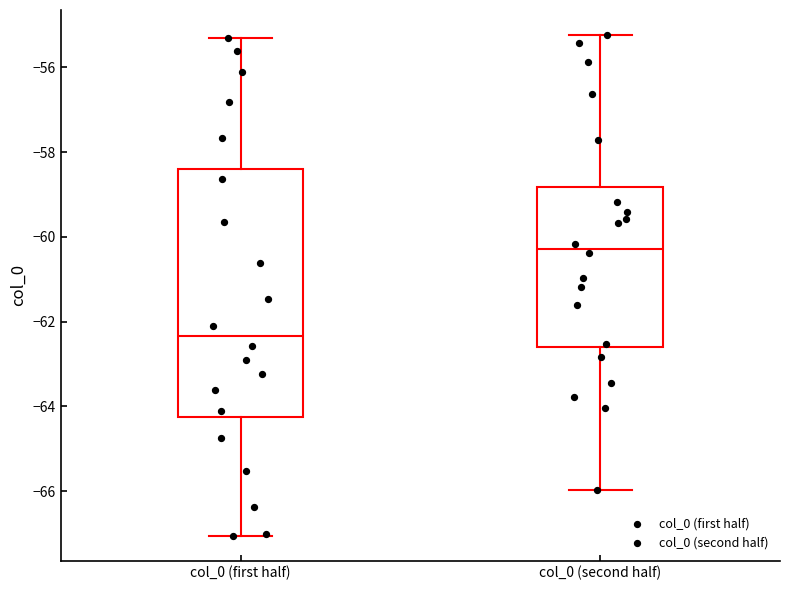

Reading left to right, transcribe this box plot: for each box, give where its median line is, the range the box spans, and where its two whiskers end, as read against the y-axis. The values are not printed on the chart, so give them approximately, as read against the axis.

col_0 (first half): median -62.4, box -64.2 to -58.4, whiskers -67.0 to -55.4
col_0 (second half): median -60.2, box -62.6 to -58.8, whiskers -66.0 to -55.2